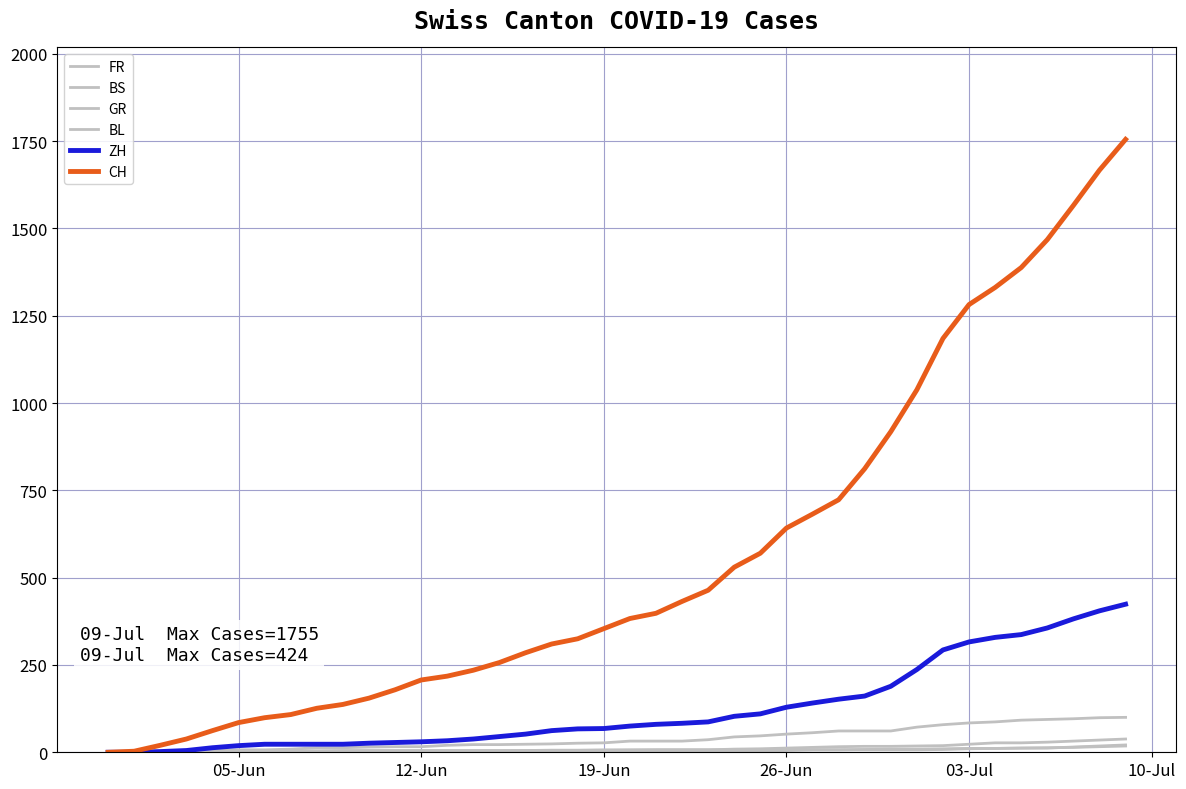

List the series in order of their peak value, highest first.

CH, ZH, FR, BL, BS, GR